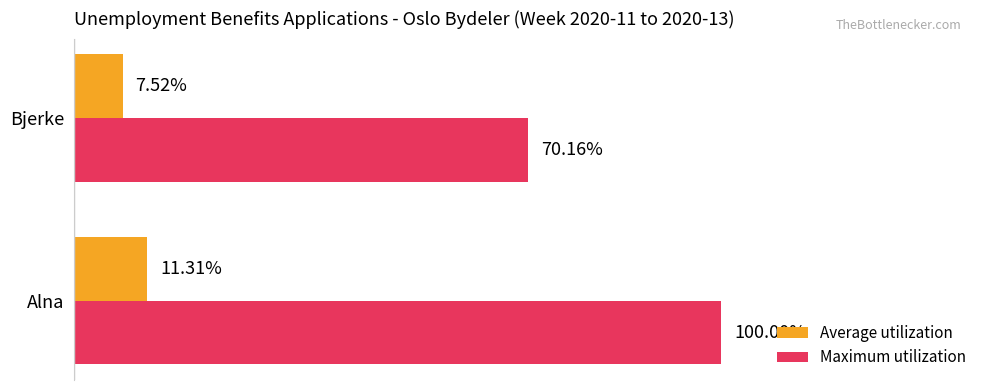

What are all the series names shown in the legend?

Average utilization, Maximum utilization